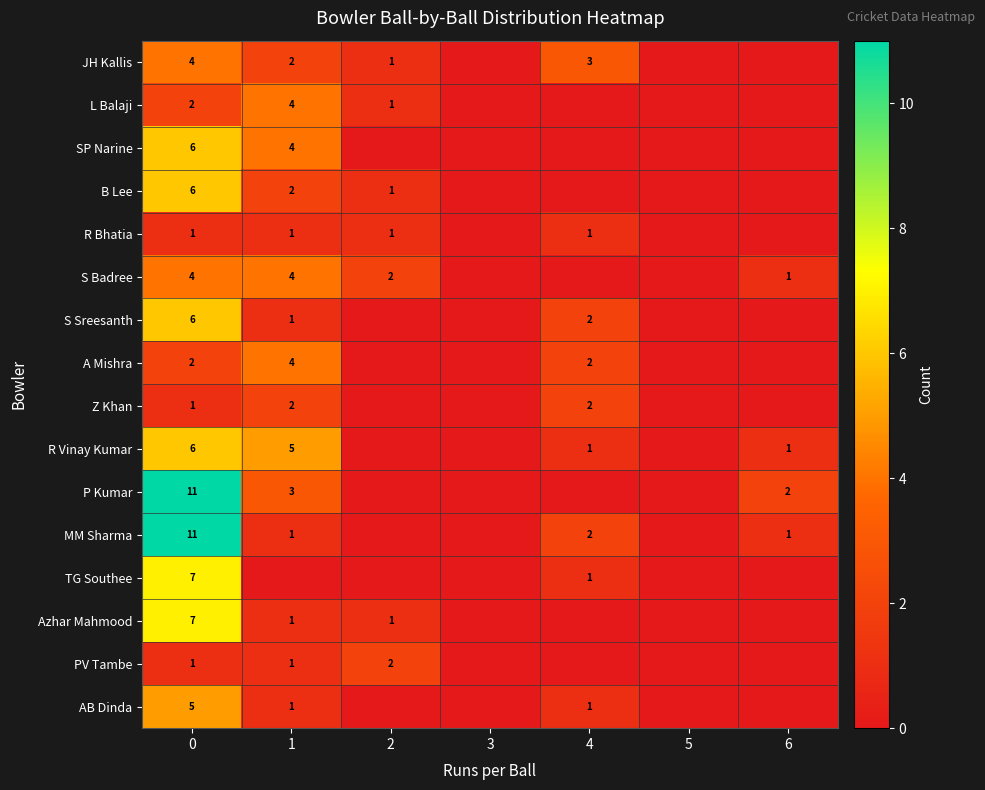

Is it true that JH Kallis equals 4 at 4?

False